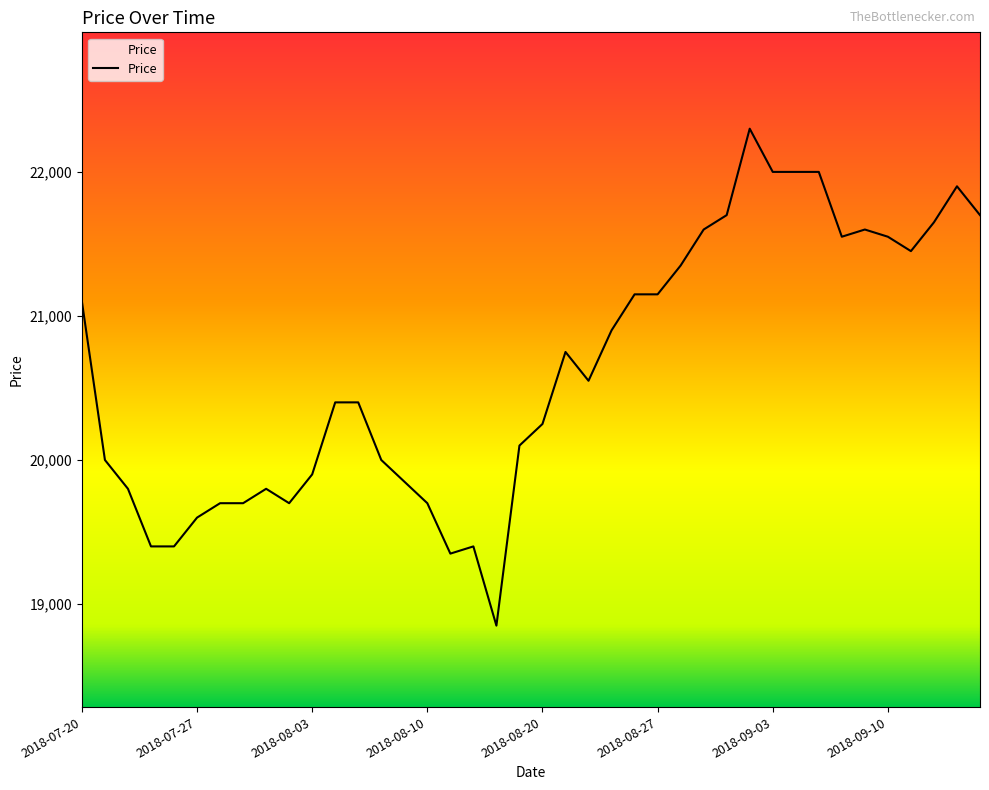

What is the minimum value shown in the chart?

18850